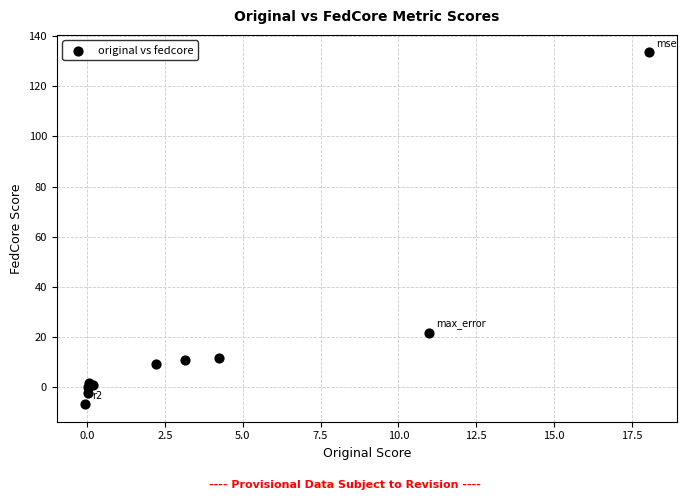

What Y value in the scatter plot is closest to 63?

21.6